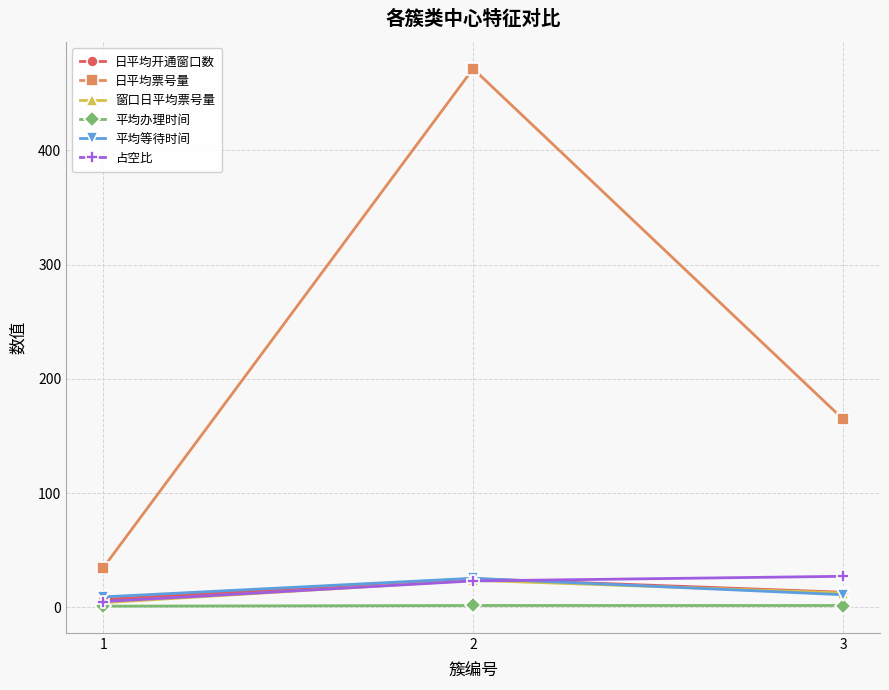

What is the minimum value for 日平均票号量?

34.7